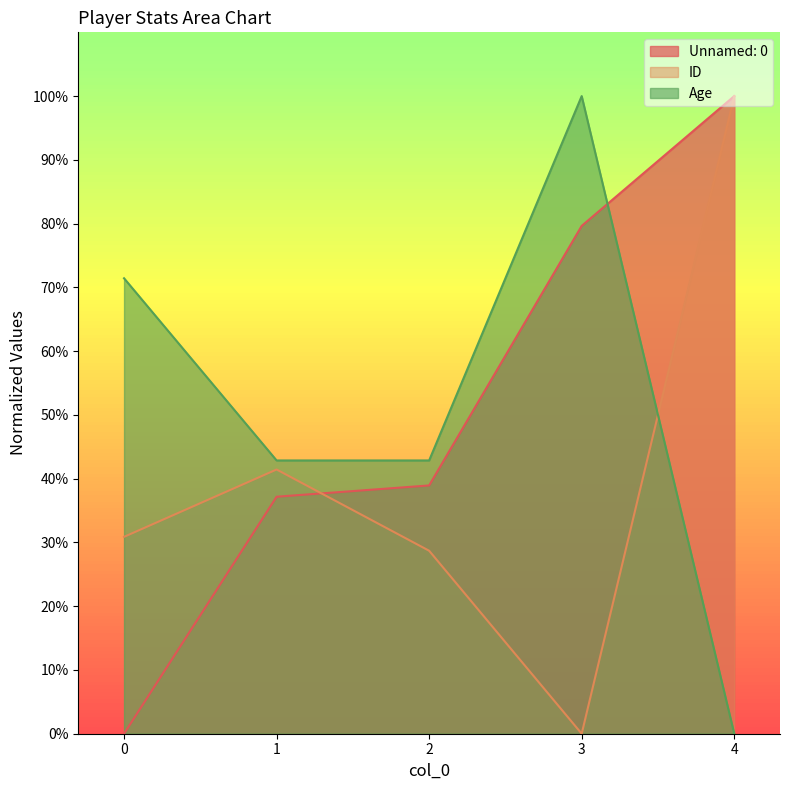

What is the difference between the highest and lowest values at 1?

5.7